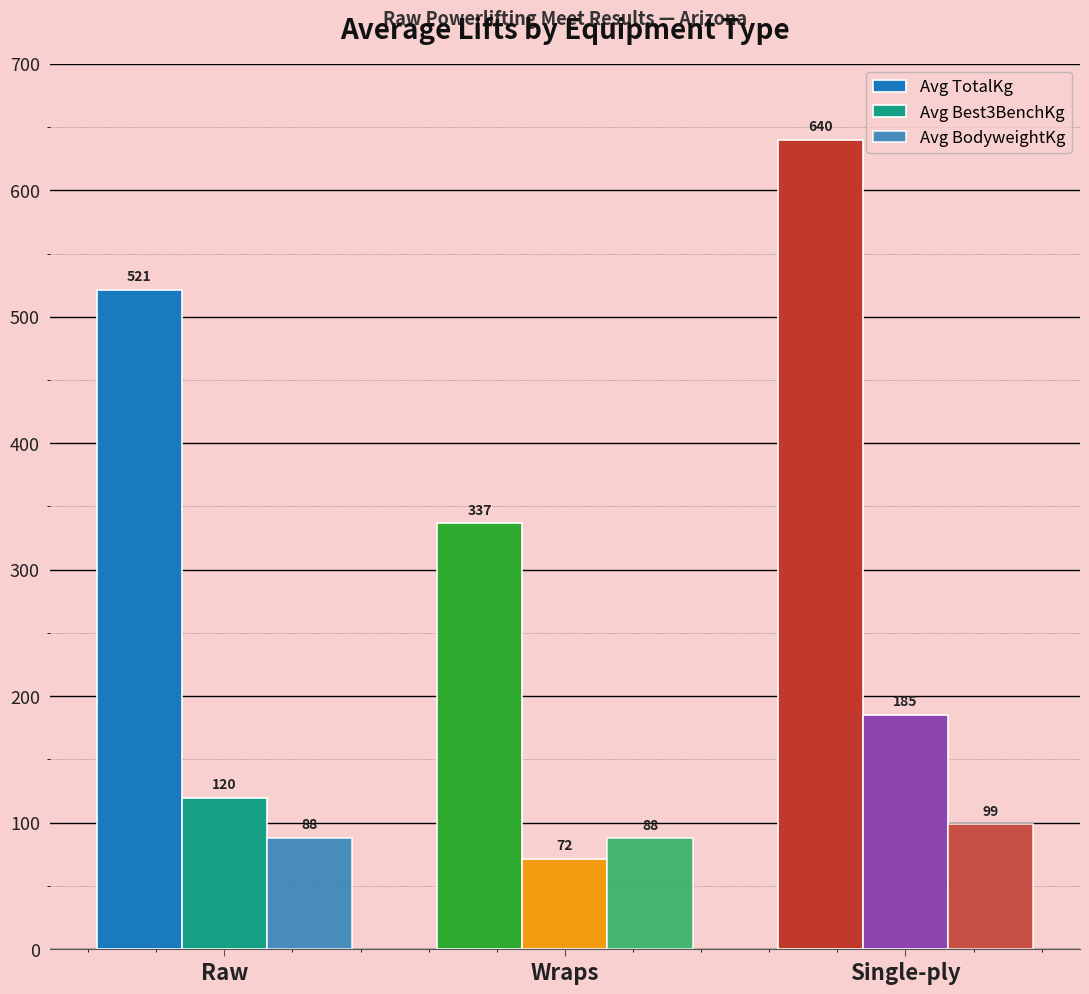

Is the value of Avg Best3BenchKg at Wraps greater than the value of Avg TotalKg at Raw?

No